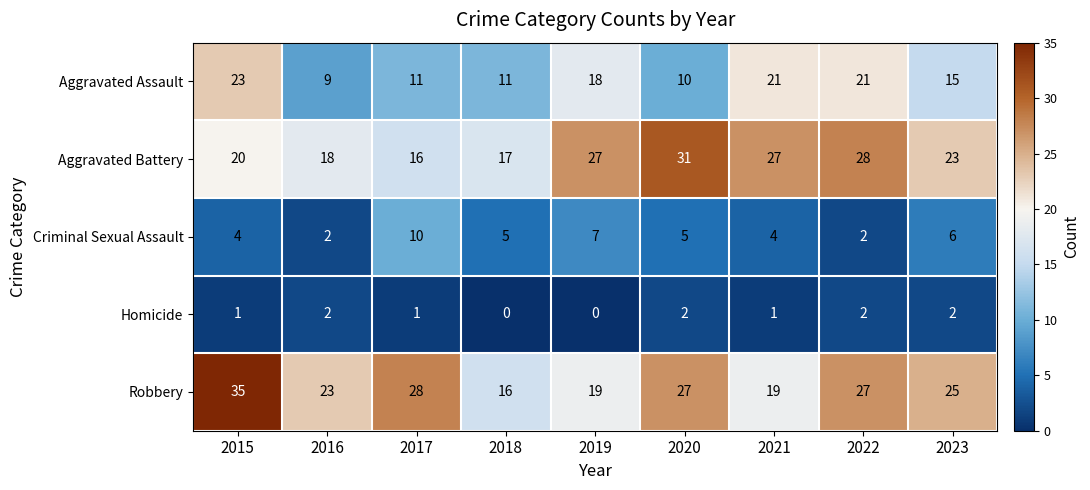

At how many categories does at least one series exceed 26?

6